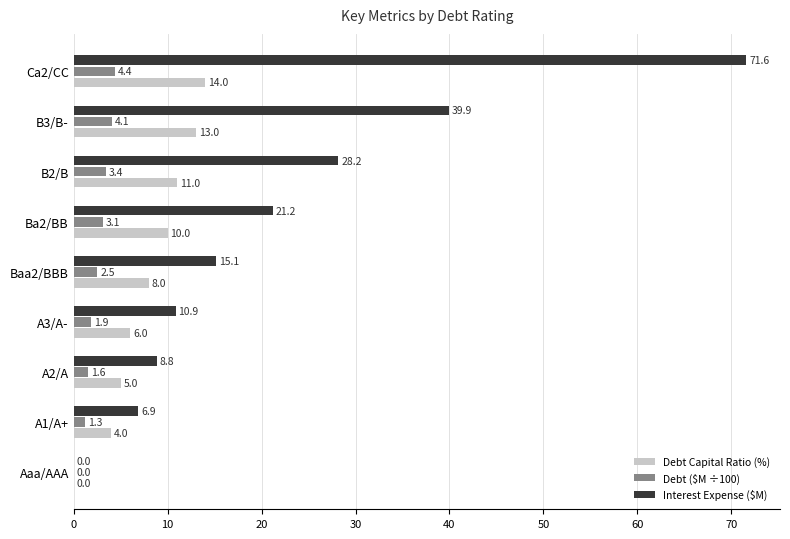

What is the approximate value of Debt ($M ÷100) at B3/B-?

4.1